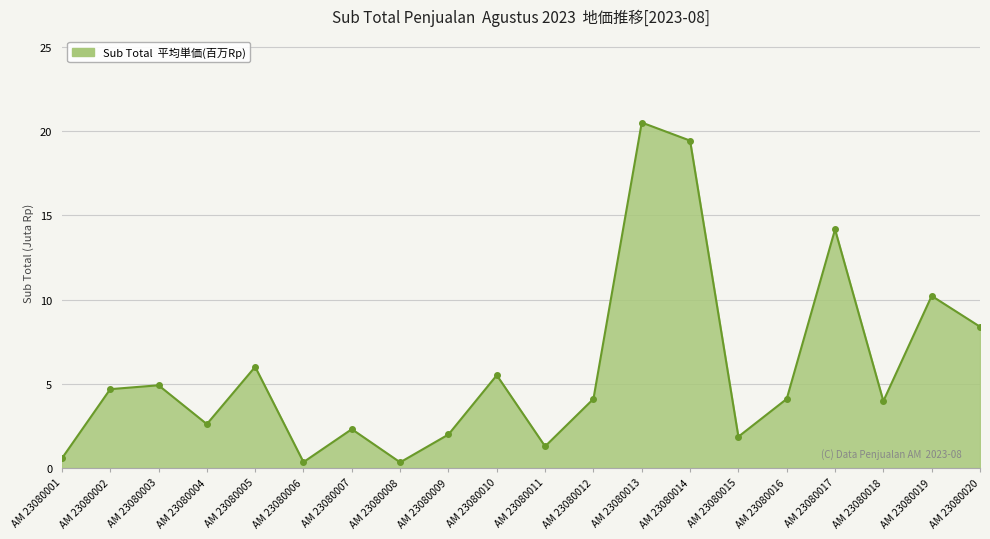

What is the value of the 16th point from the left?

4.1